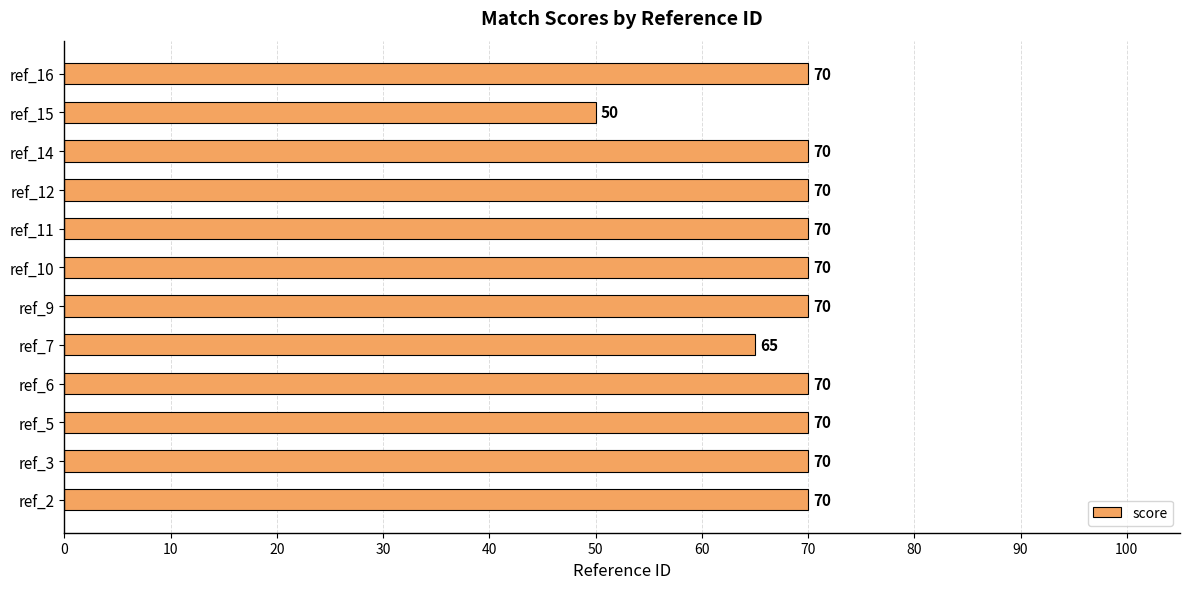

Reading top to bottom, what are all the values shown in this chart?

70	50	70	70	70	70	70	65	70	70	70	70